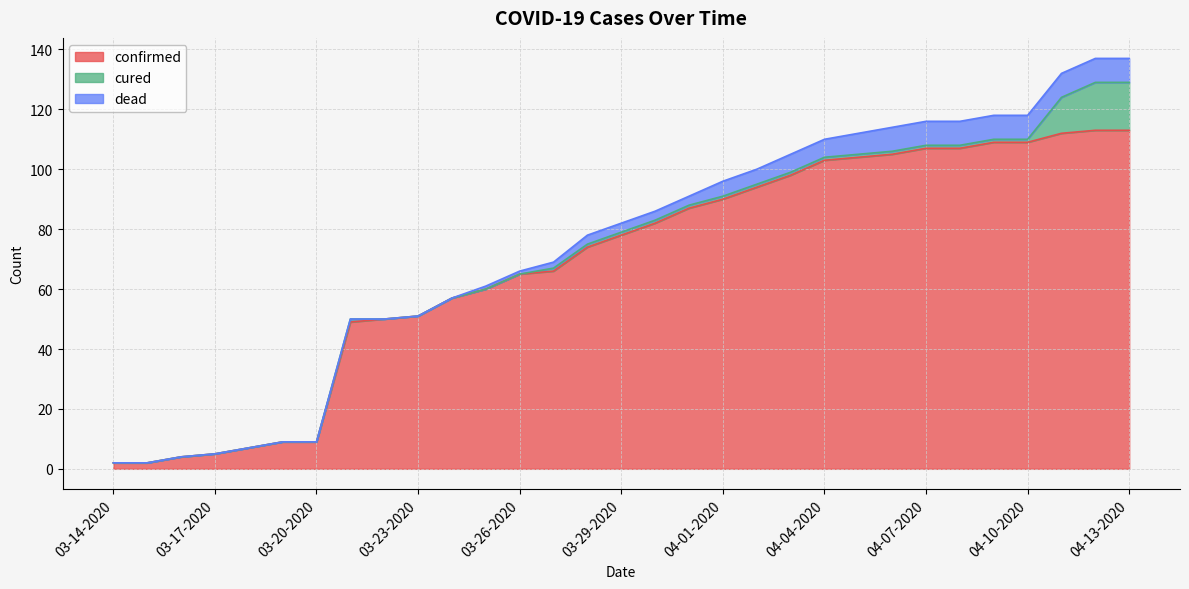

Is the value of dead at 04-11-2020 greater than the value of cured at 03-14-2020?

Yes